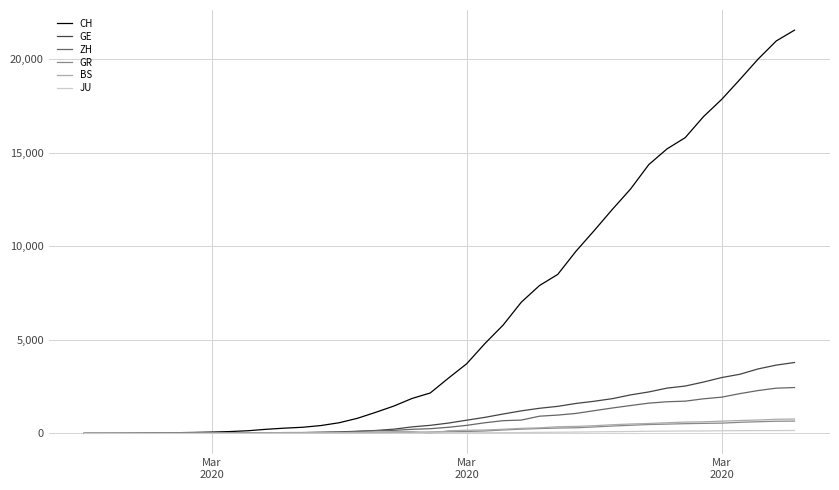

Which series has the largest range (max minus min)?

CH